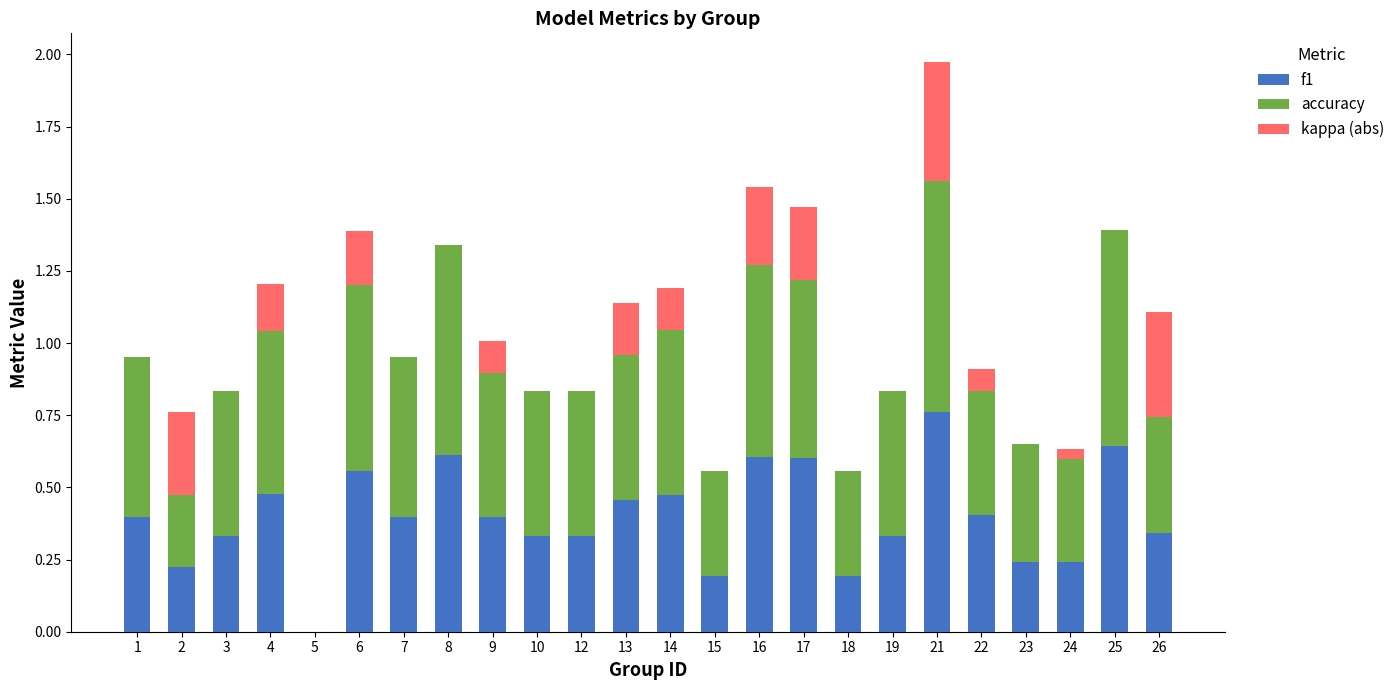

What is the total value across all series at 9?

1.0